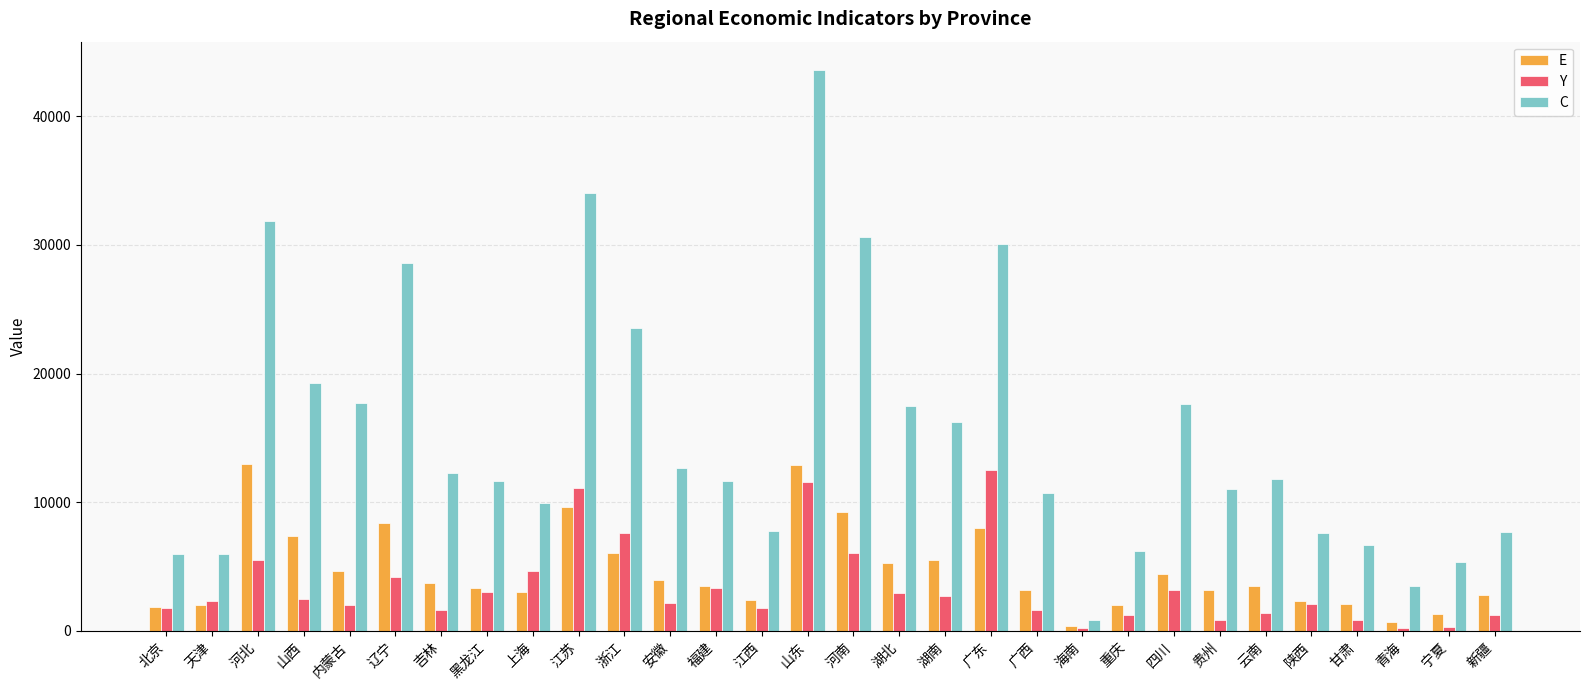

What is the value of the E bar at the 1st from the left?

1870.7